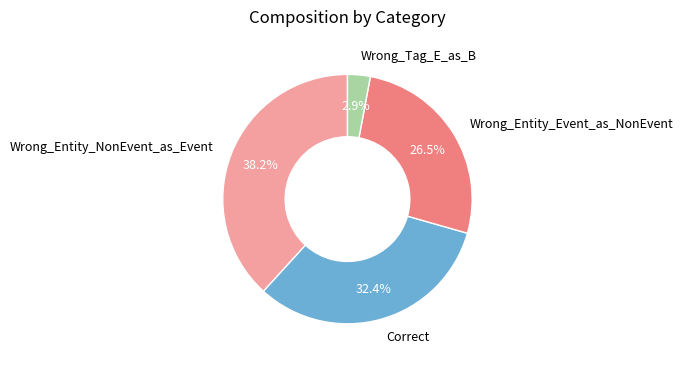

Between Correct and Wrong_Entity_Event_as_NonEvent, which is larger?

Correct